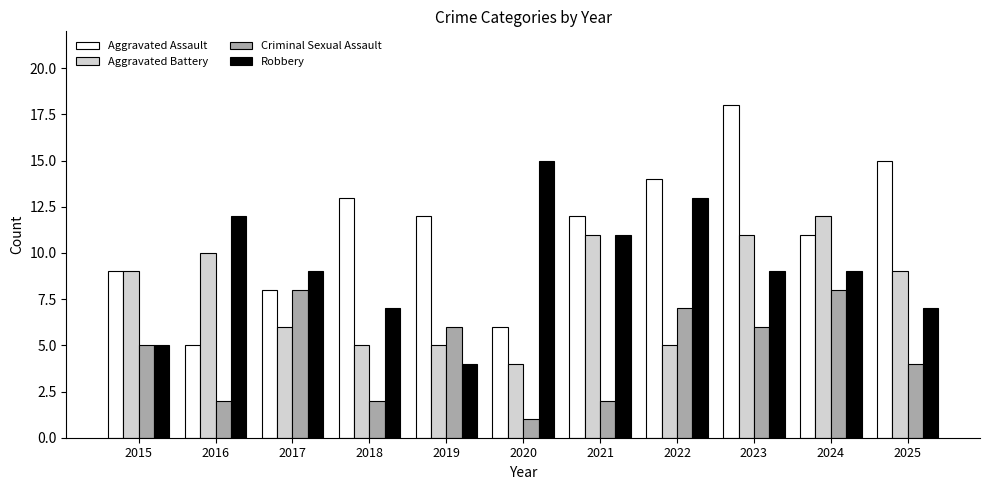

What is the highest value of the Aggravated Assault series?

18